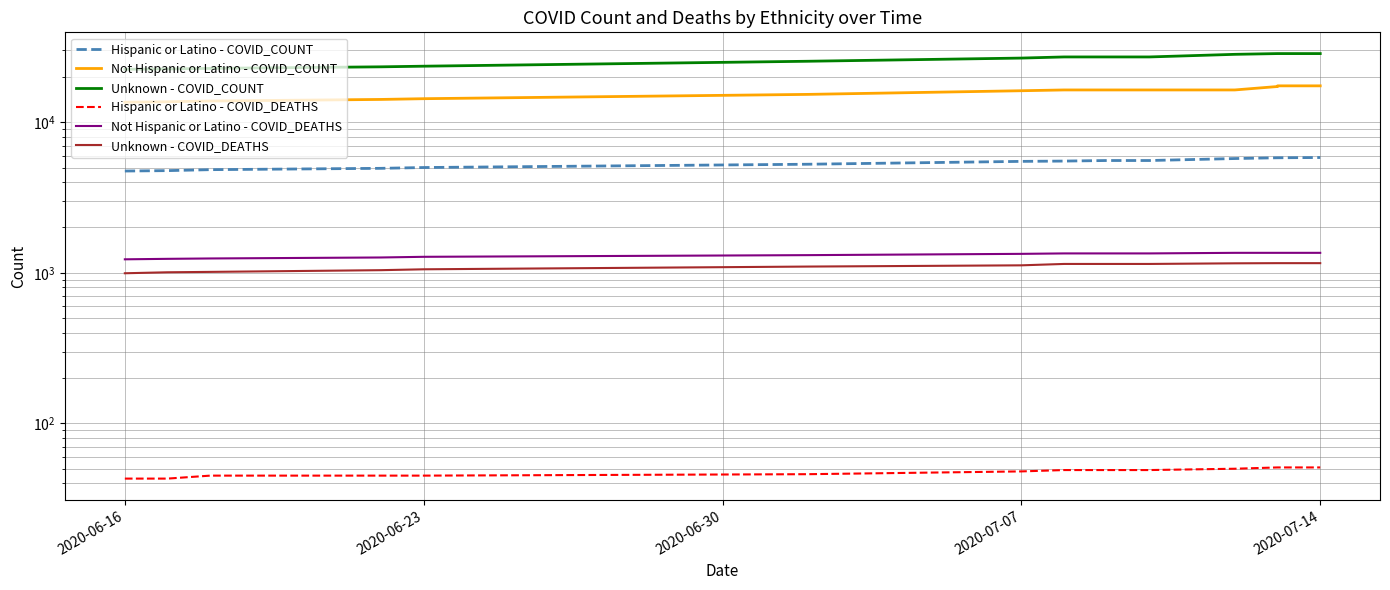

True or false: Hispanic or Latino - COVID_DEATHS and Unknown - COVID_COUNT cross at least once.

False